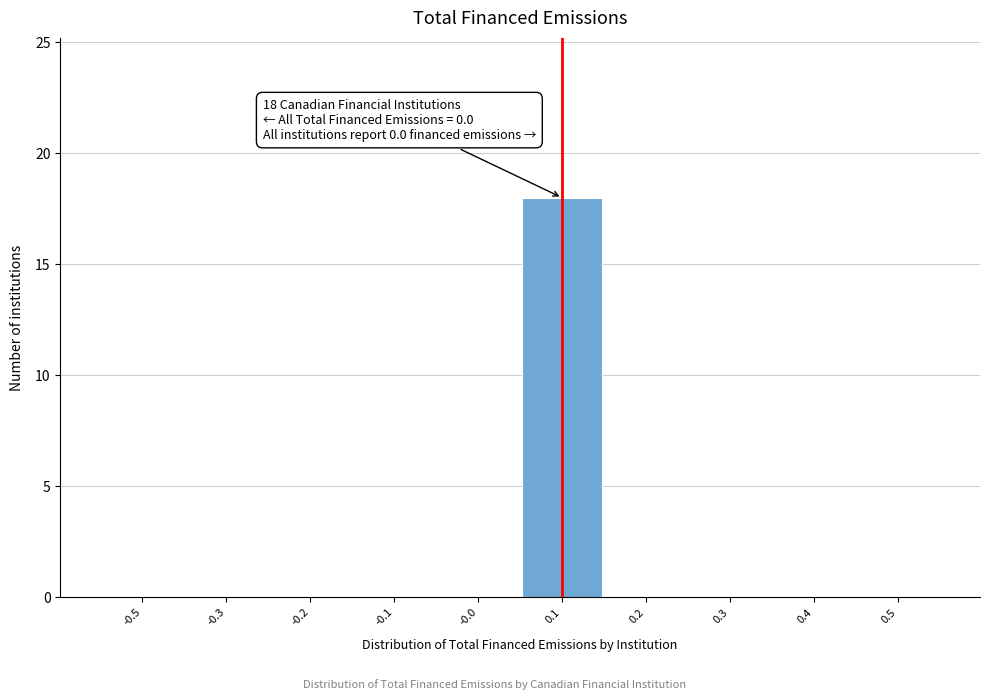

Reading left to right, transcribe all the data shown in this chart.

-0.5=0	-0.3=0	-0.2=0	-0.1=0	-0.0=0	0.1=18	0.2=0	0.3=0	0.4=0	0.5=0